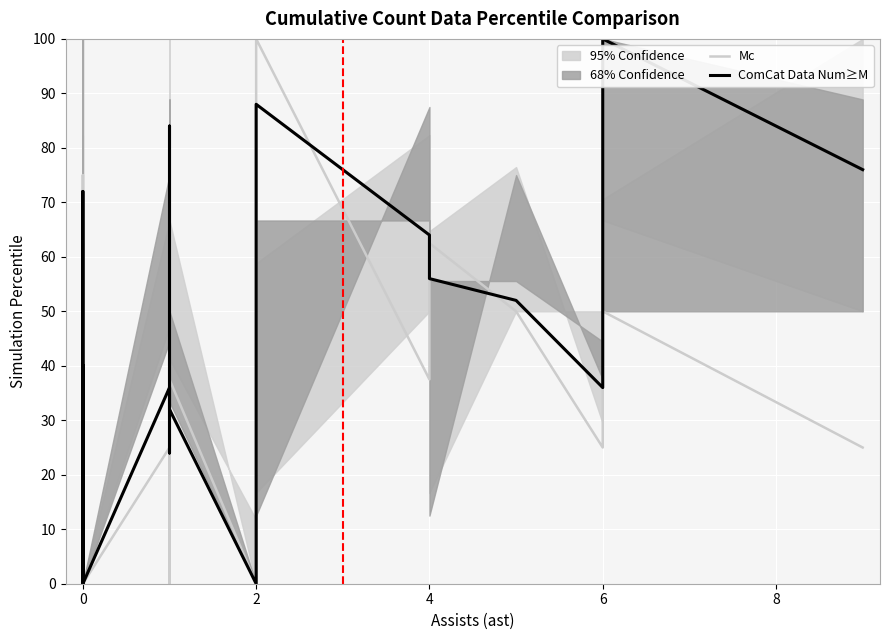

How many data points in Mc are less than 12?

12